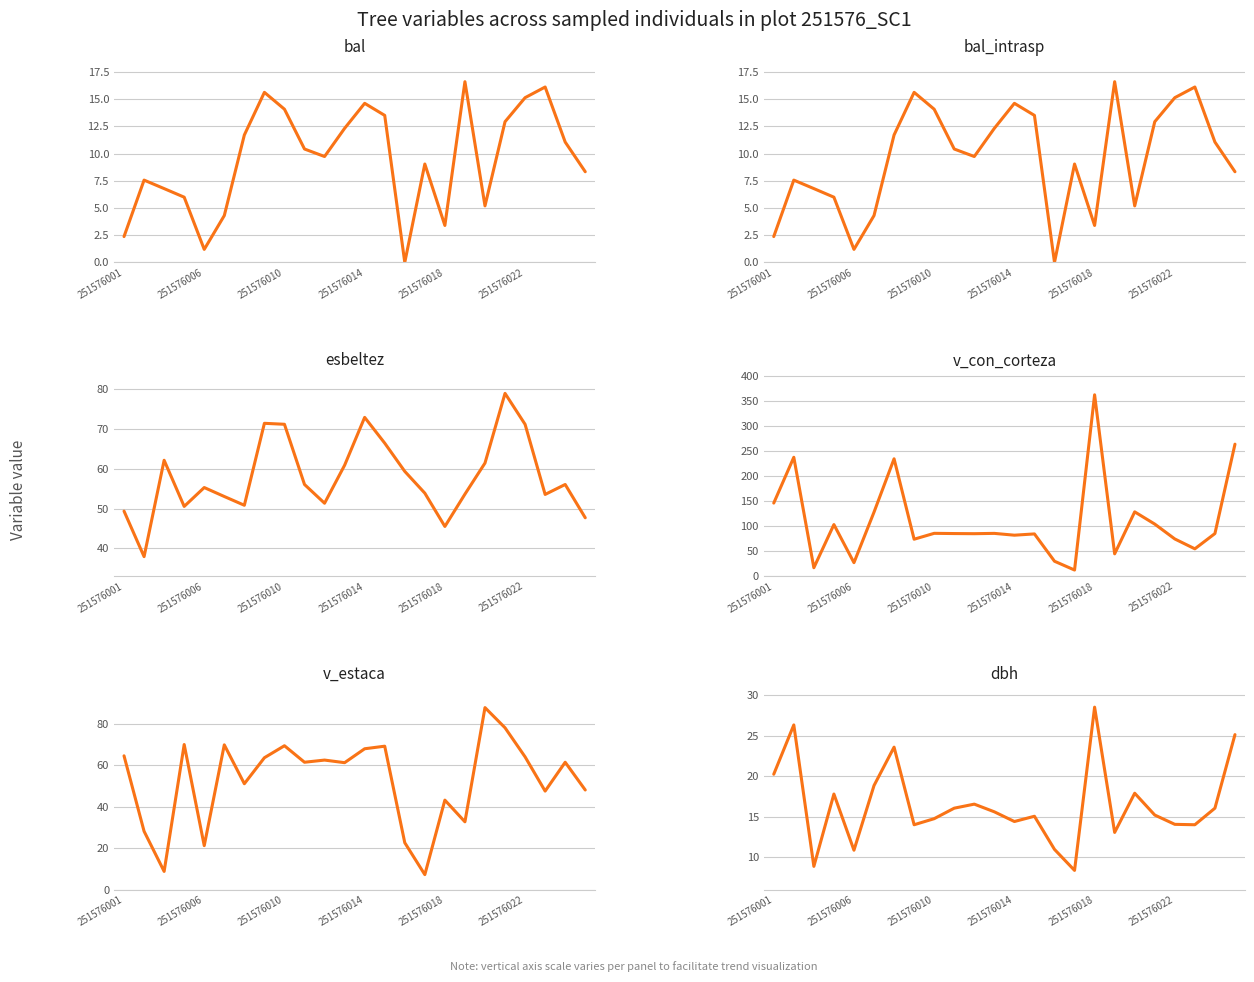

True or false: dbh has more than 2 interior local peaks.

True